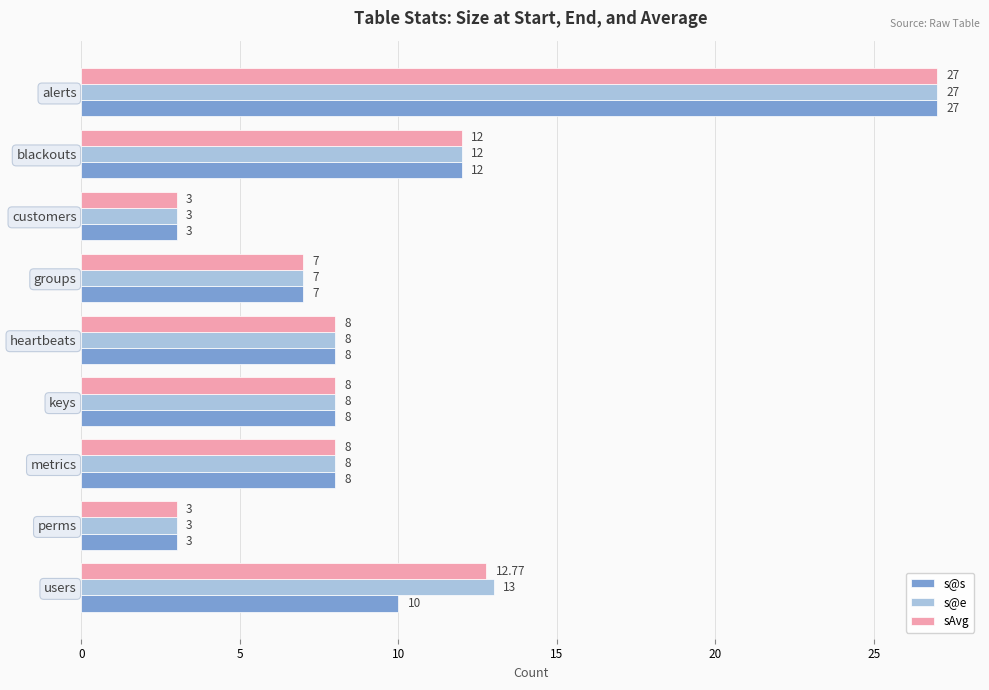

What is the average value of the sAvg series?

9.9